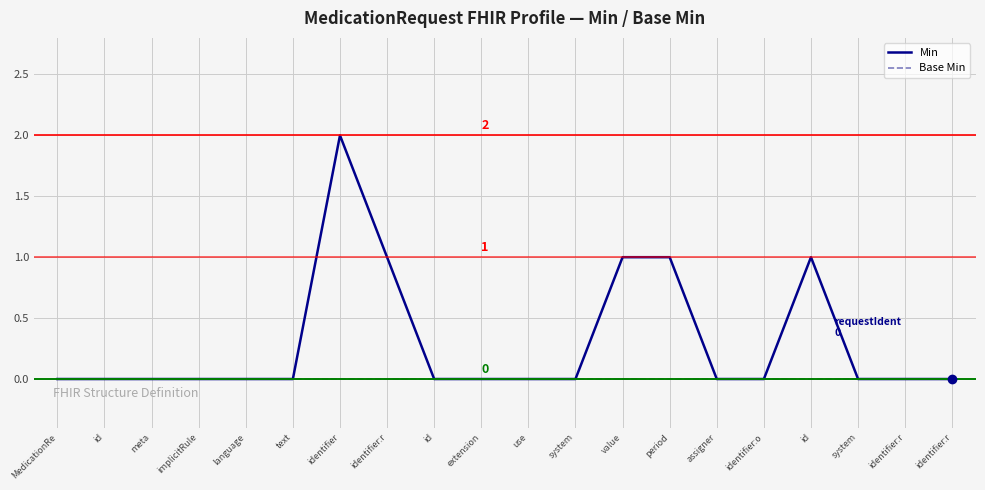

List the series in order of their overall mean, highest first.

Min, Base Min